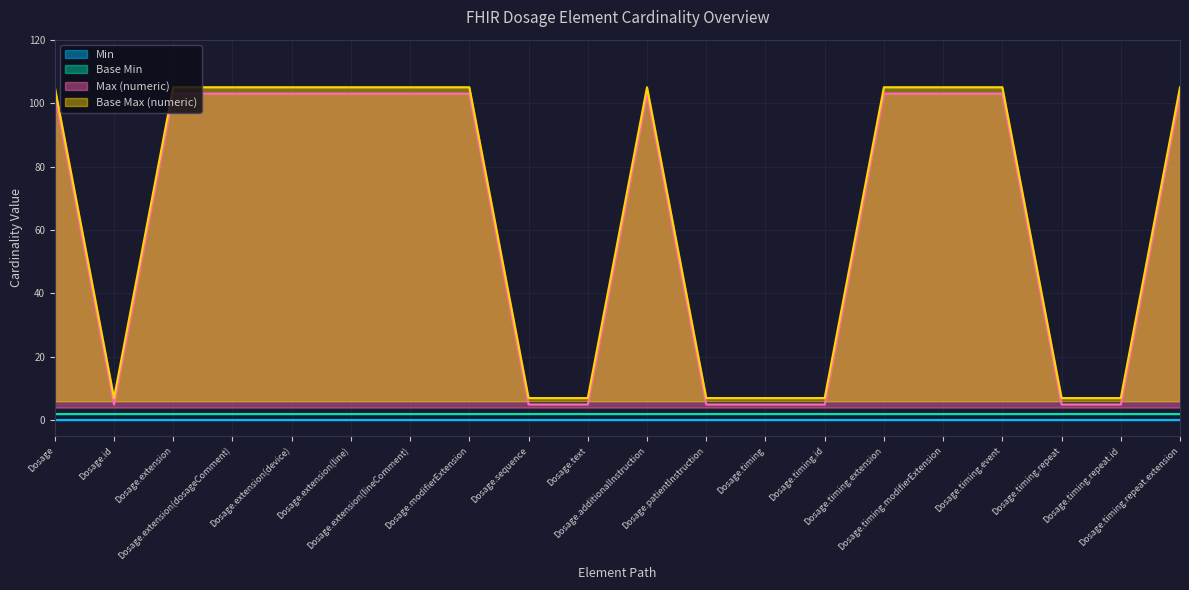

What is the highest value of the Max (numeric) series?

103